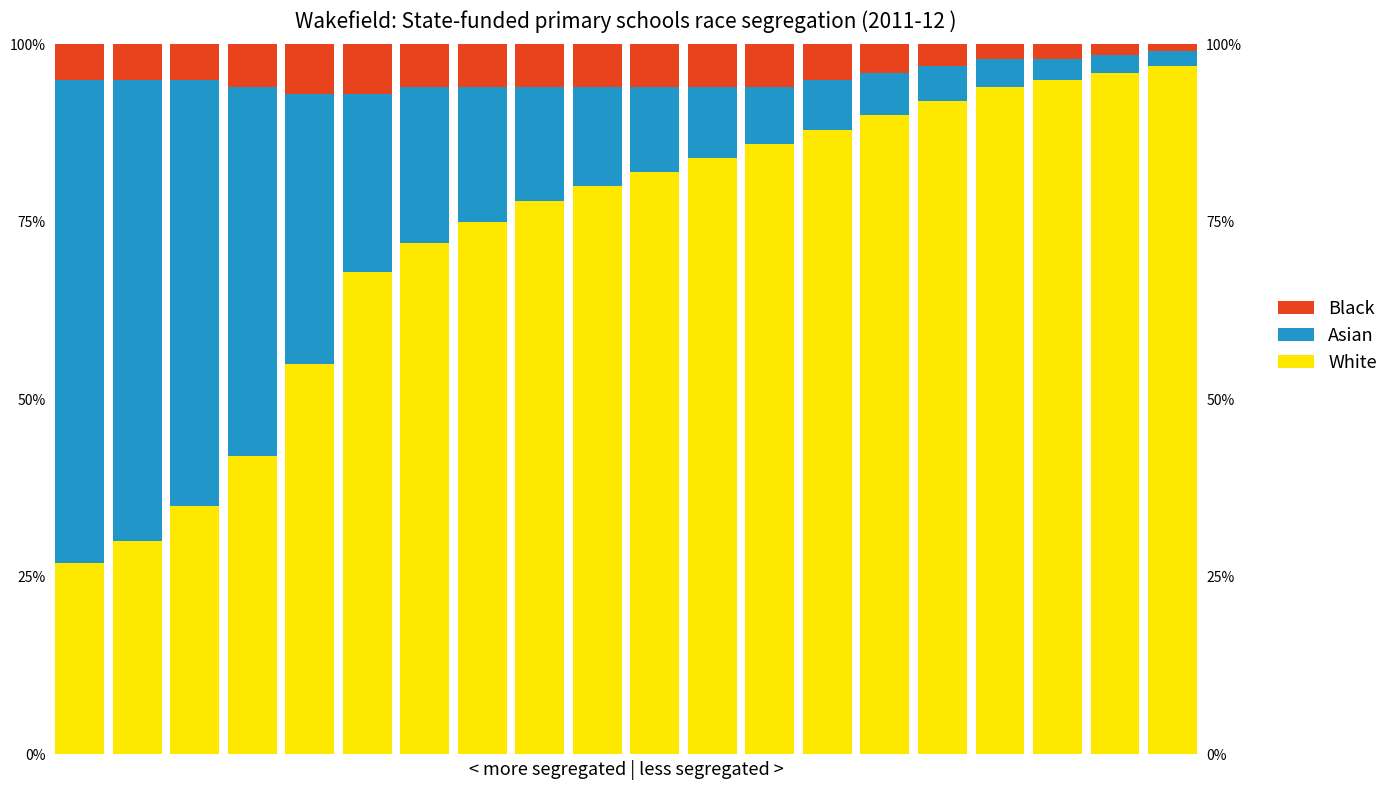

What is the sum of all White values?

1466.0